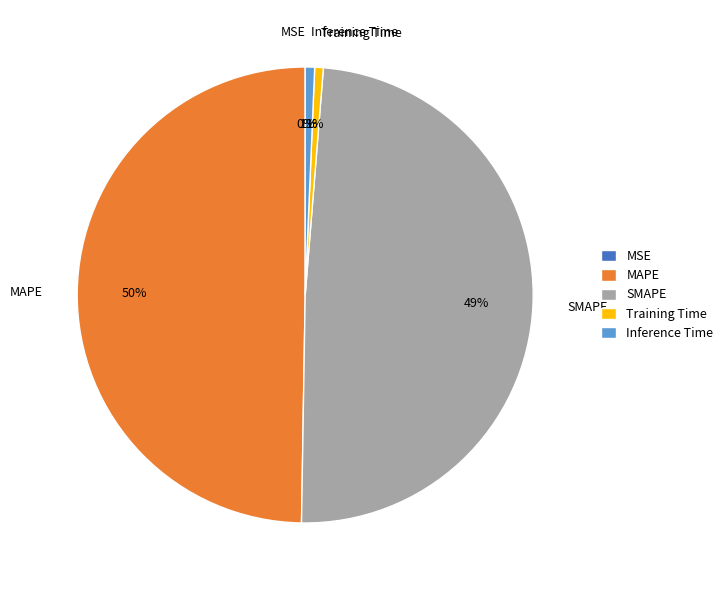

To the nearest percent, what percentage of the pie is SMAPE?

49%